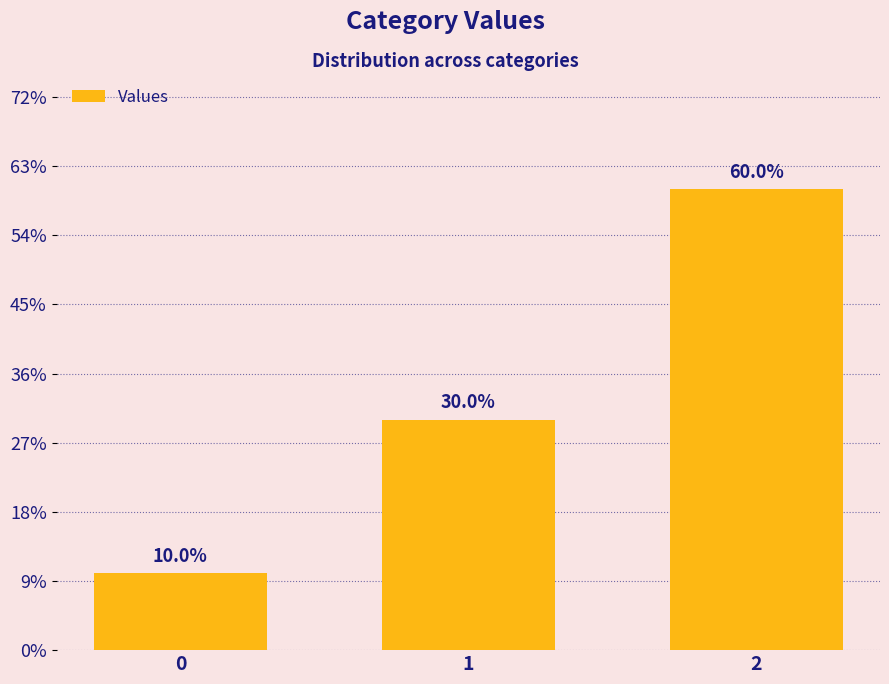

How many values are below 333?

1